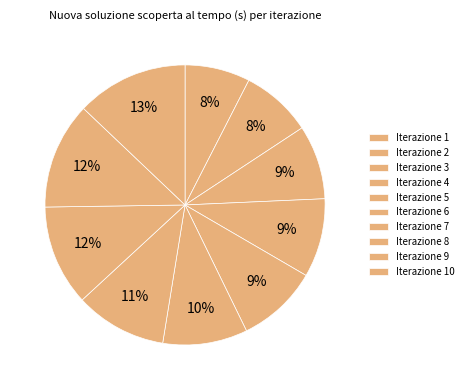

Which category has the smallest portion of the pie?

1